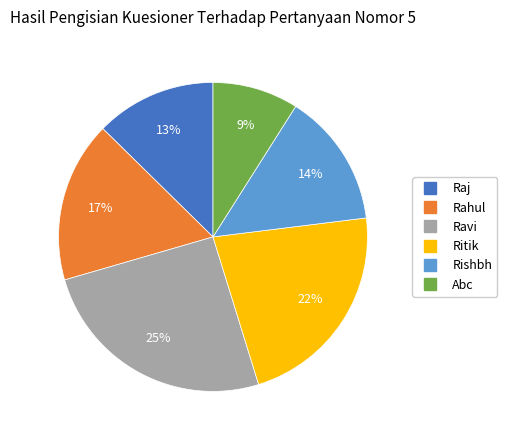

Combined, do Ritik and Ravi account for over 50%?

No